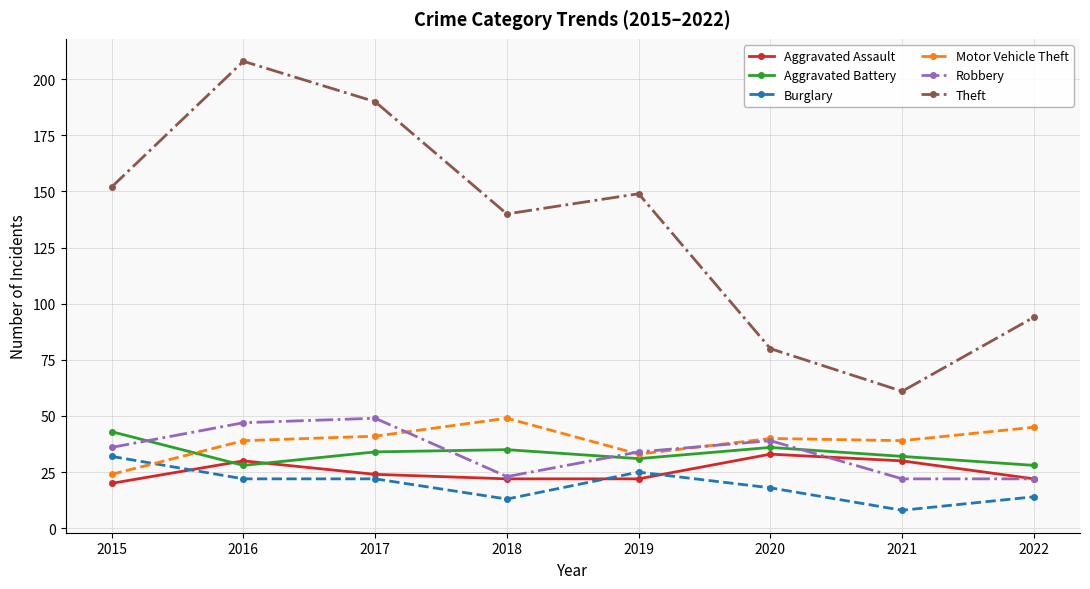

Where is the first local maximum for Theft?

2016